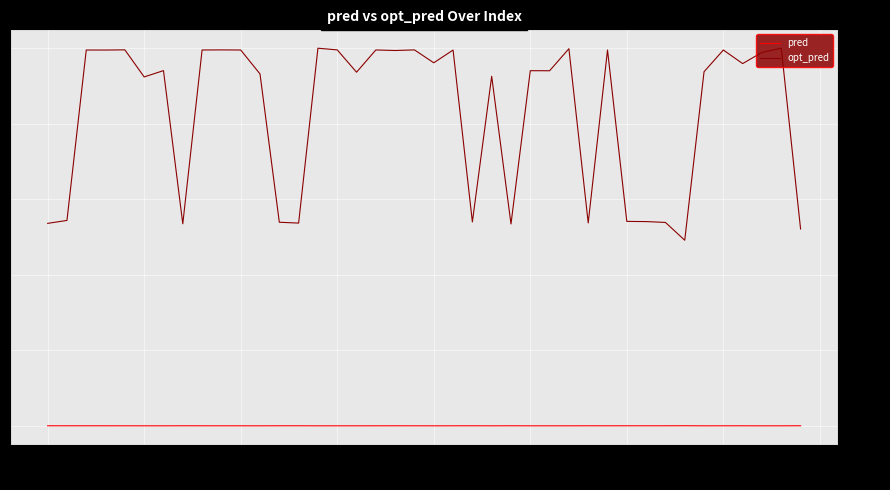

True or false: opt_pred and pred cross at least once.

False